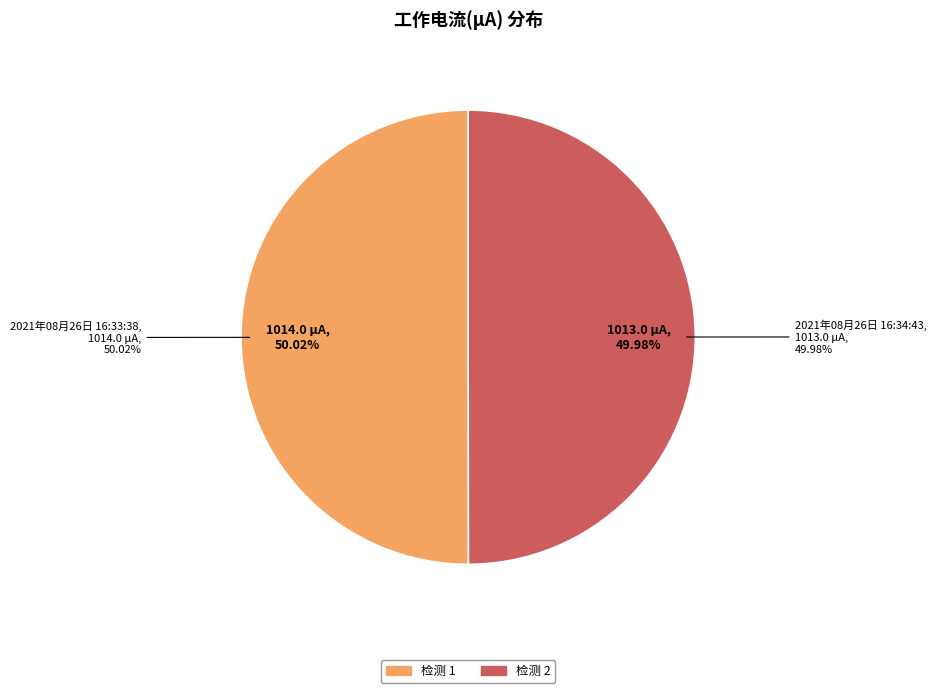

Rank the categories by value from highest to lowest.

2021年08月26日 16:33:38, 2021年08月26日 16:34:43